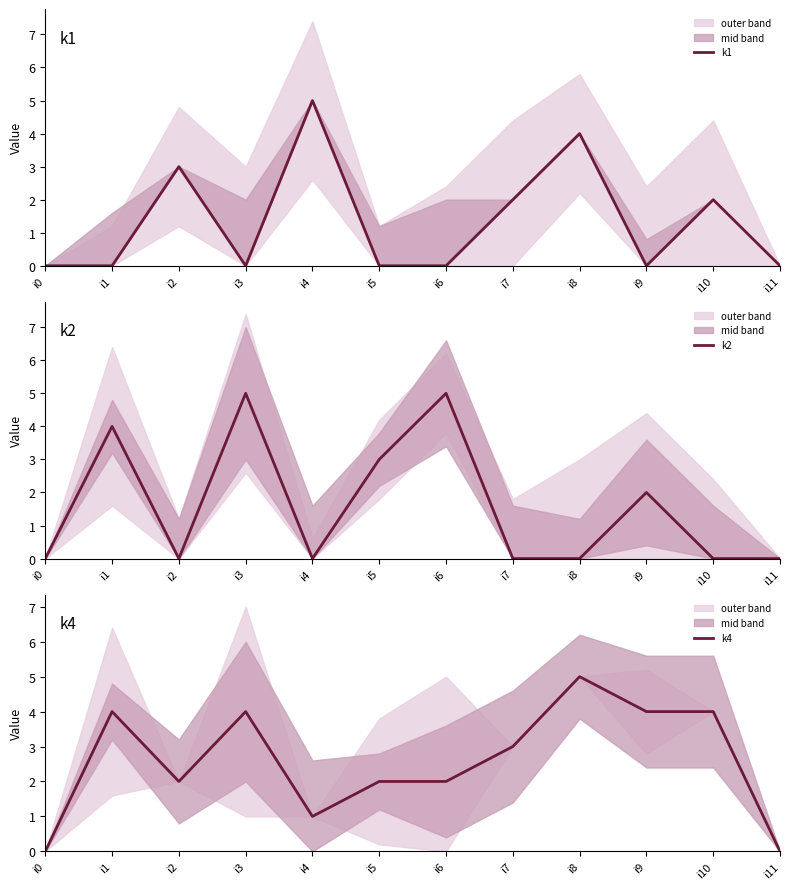

Reading left to right, transcribe all the data shown in this chart.

k1: i0=0	i1=0	i2=3	i3=0	i4=5	i5=0	i6=0	i7=2	i8=4	i9=0	i10=2	i11=0
k2: i0=0	i1=4	i2=0	i3=5	i4=0	i5=3	i6=5	i7=0	i8=0	i9=2	i10=0	i11=0
k4: i0=0	i1=4	i2=2	i3=4	i4=1	i5=2	i6=2	i7=3	i8=5	i9=4	i10=4	i11=0